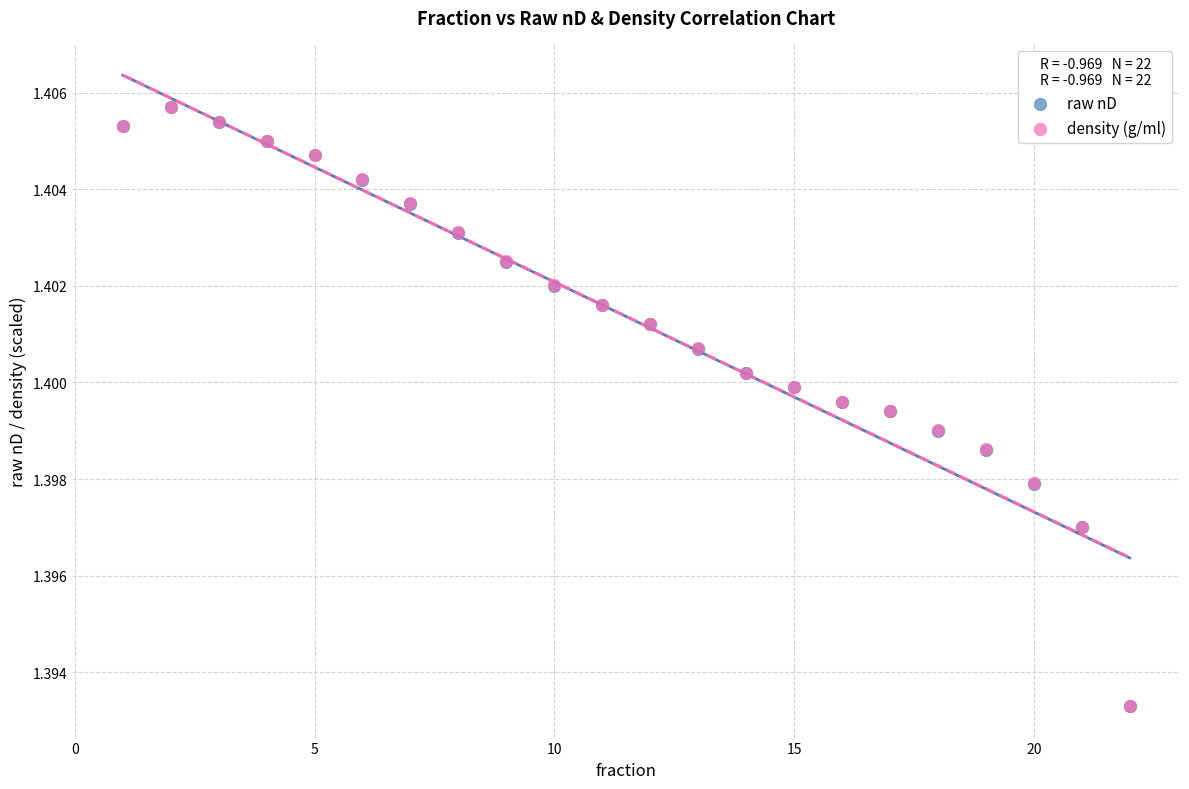

What are all the series names shown in the legend?

raw nD, density (g/ml)